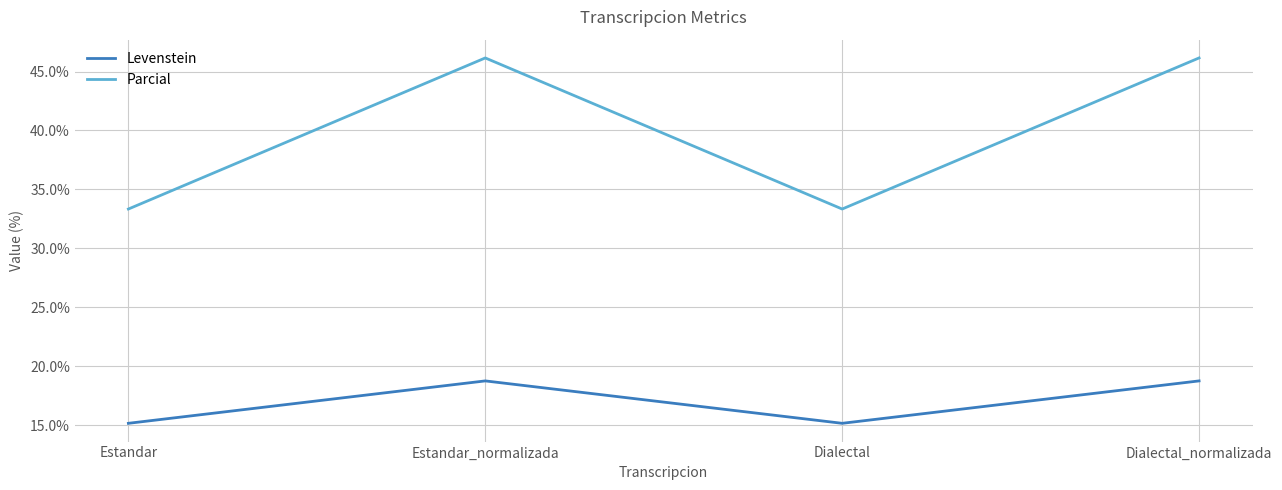

True or false: Levenstein and Parcial cross at least once.

False